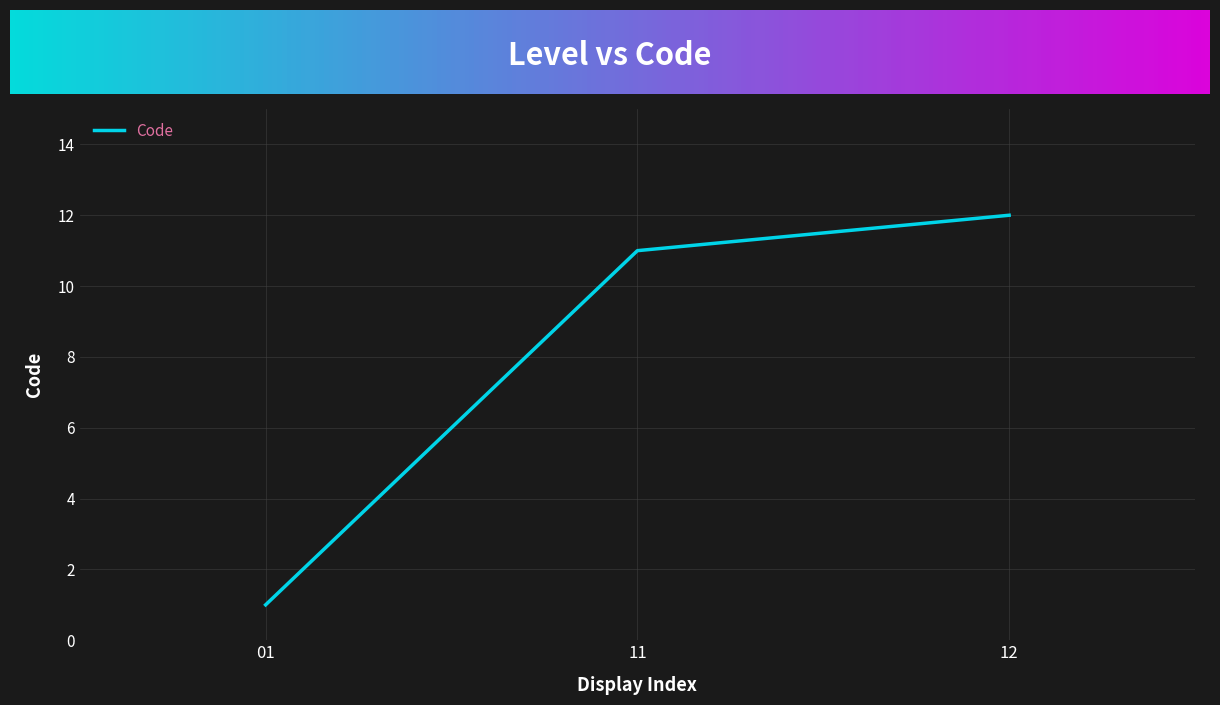

The chart shows a value of 11 at 11. True or false?

True